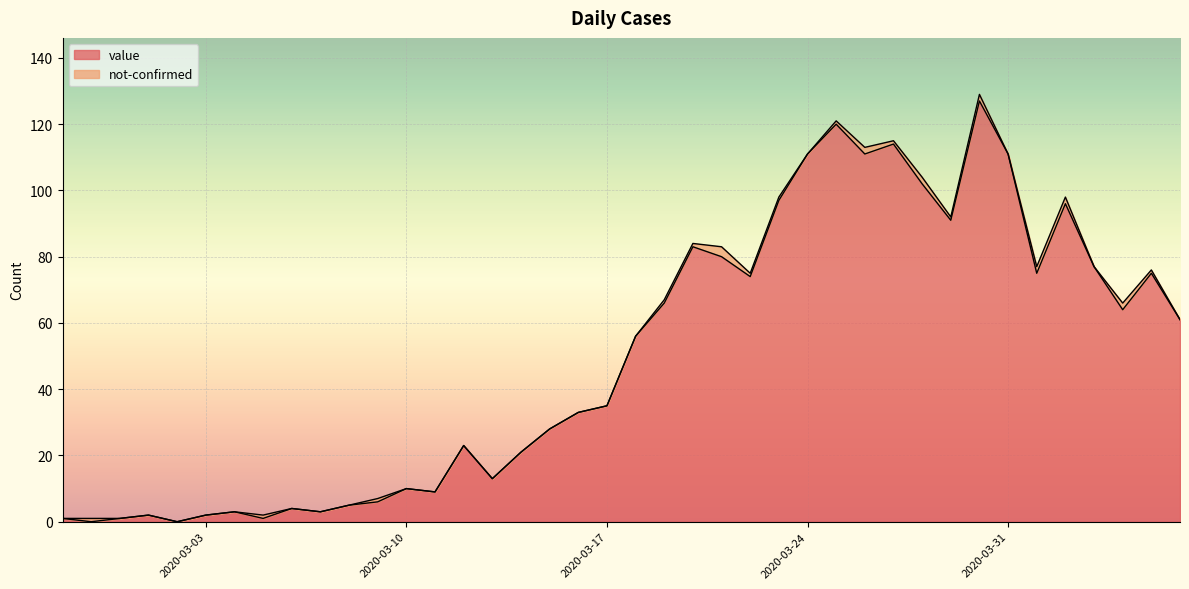

What is the value of the 18th point from the left?

28